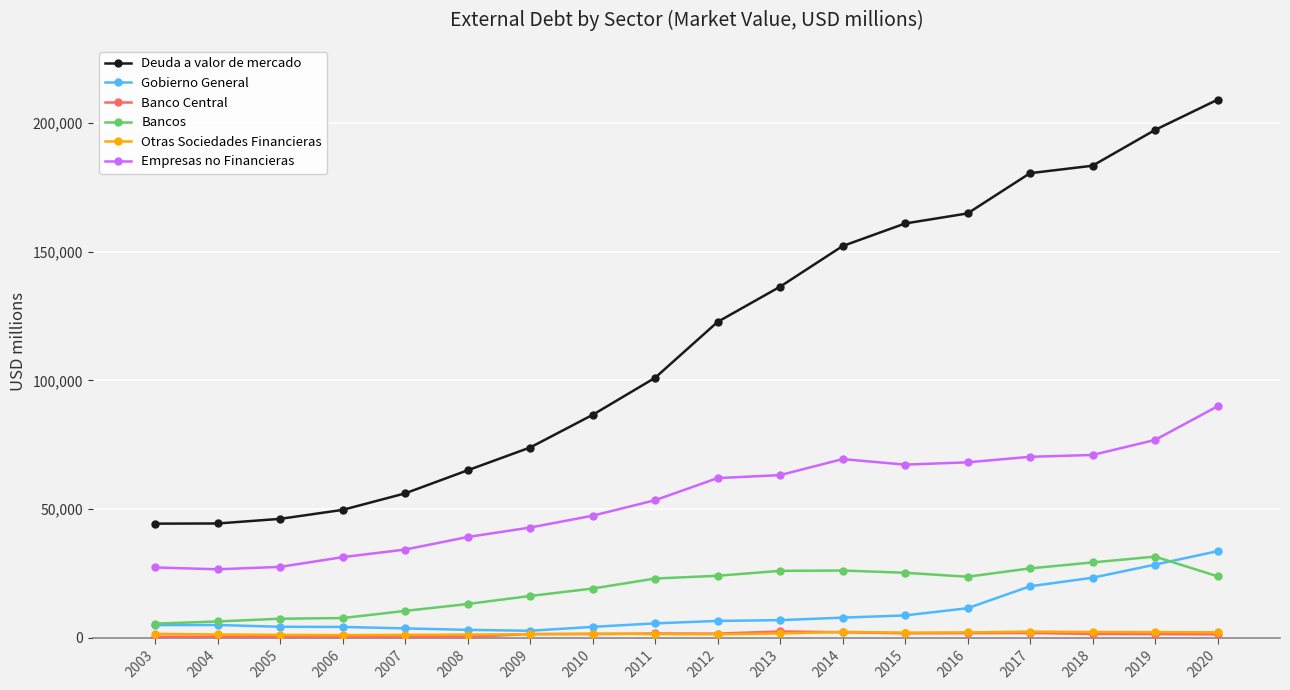

True or false: Banco Central has more than 1 interior local peaks.

True